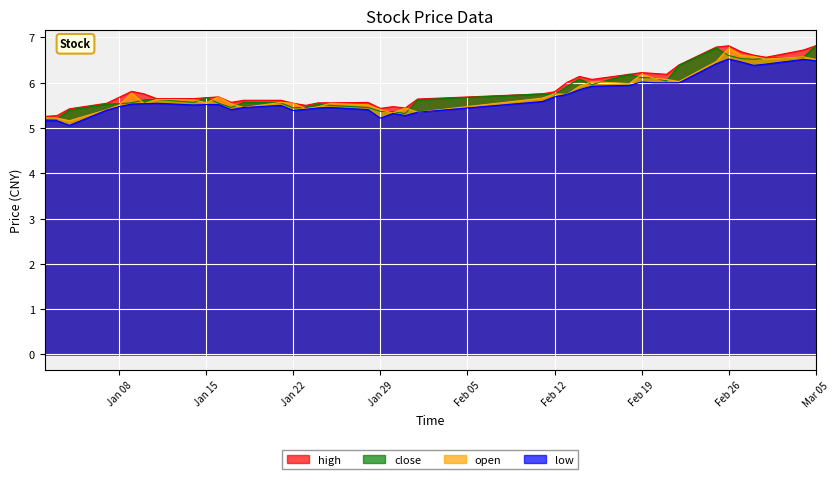

True or false: open has more than 1 points higher than both neighbors.

True